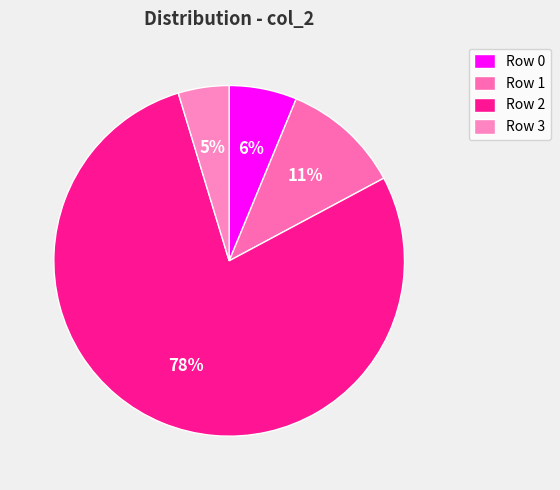

How many segments does this pie chart have?

4